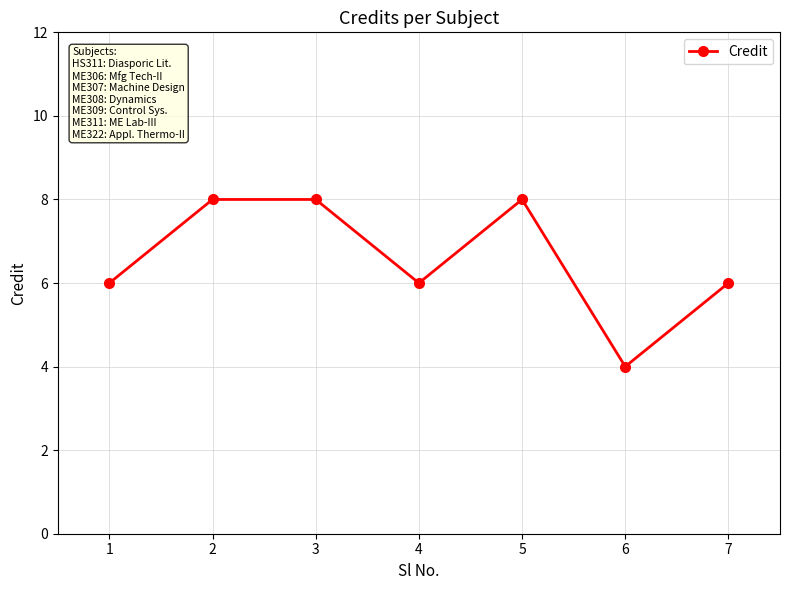

What is the change in value from 1 to 3?

+2